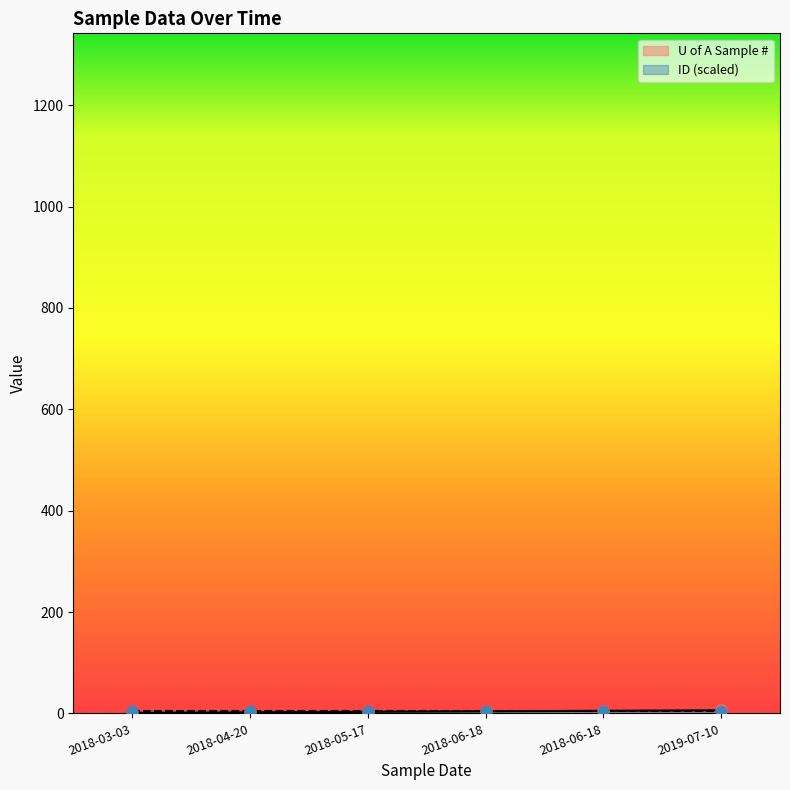

Approximately how many times larger is the value at 2018-05-17 compared to 2018-03-03?

3.0